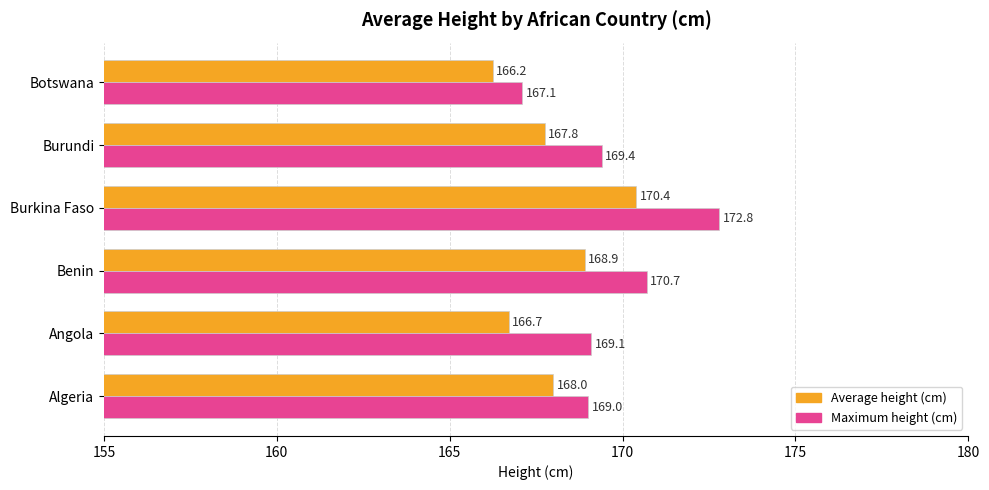

The Average height (cm) series shows 168.0 at Algeria. True or false?

True